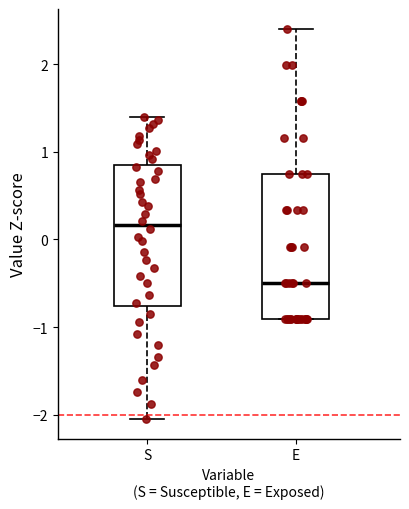

Where is the lower edge of the box for S on the y-axis? The values are not printed on the chart, so give them approximately, as read against the axis.

-0.8